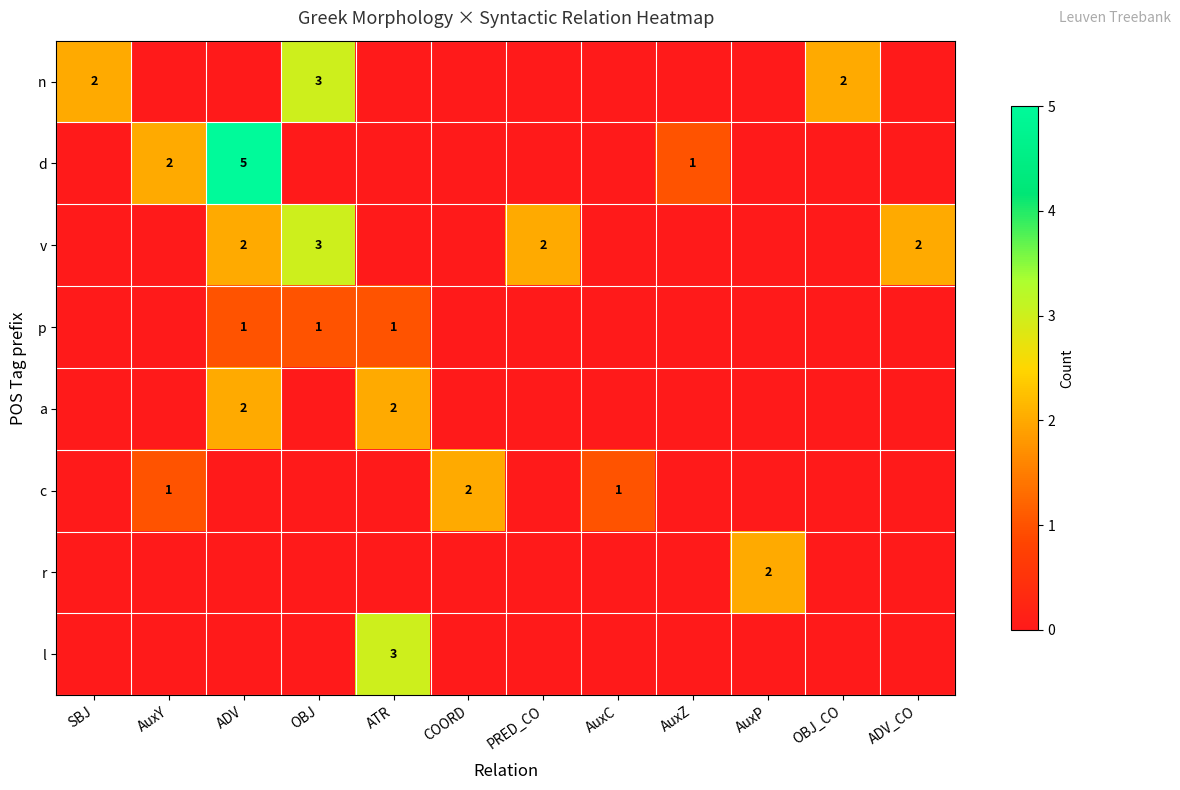

How many values in a are above zero?

2